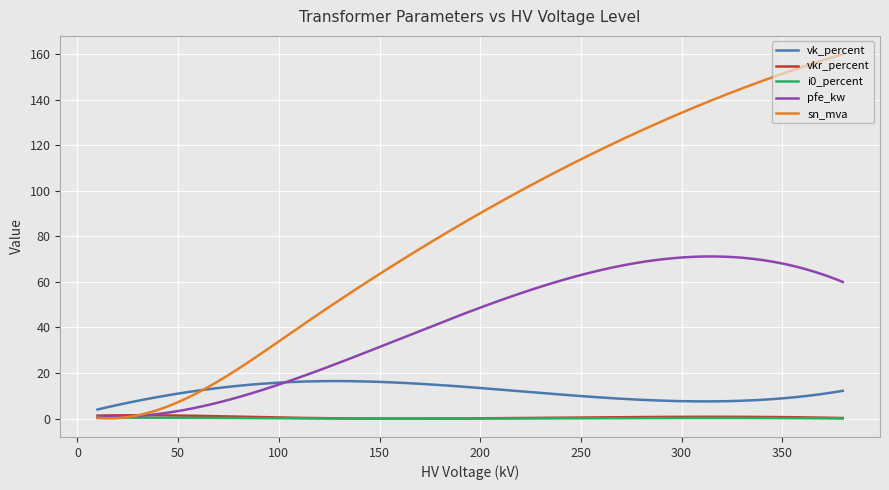

Which series has the largest range (max minus min)?

sn_mva